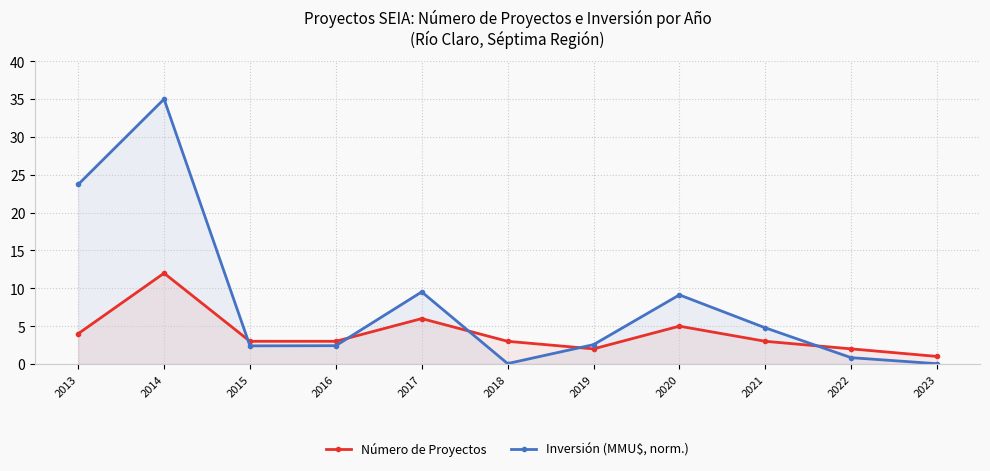

Where is the first local minimum for Inversión (MMU$, norm.)?

2015